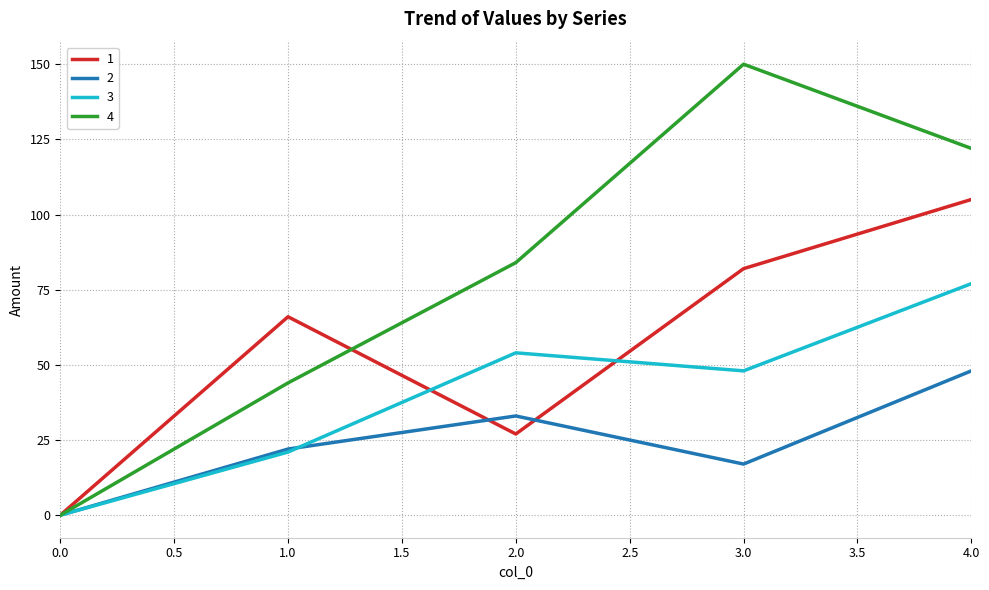

What is the greatest value displayed?

150